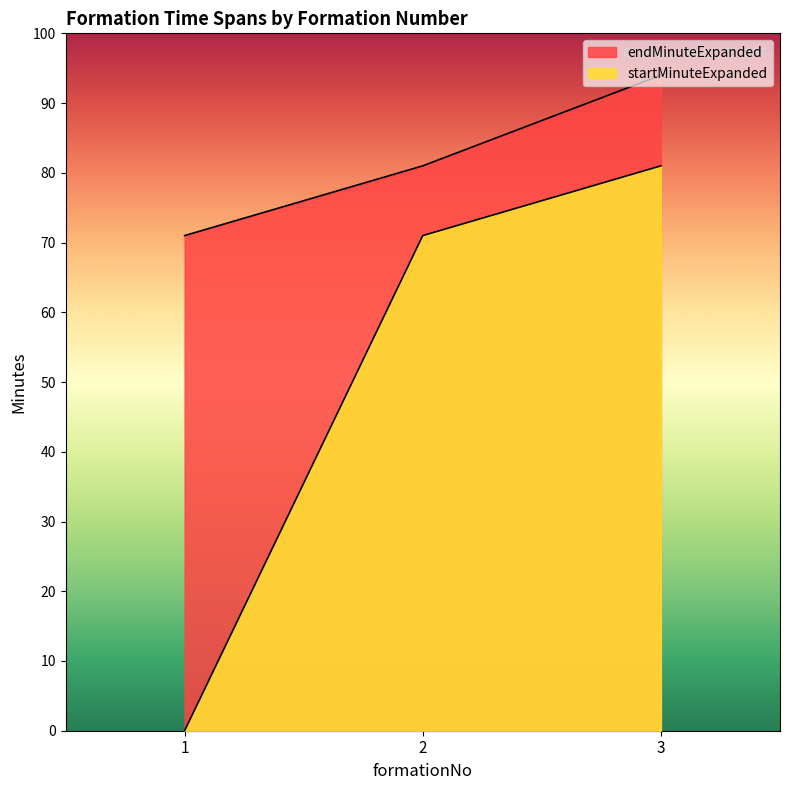

Which series has the largest total across all categories?

endMinuteExpanded